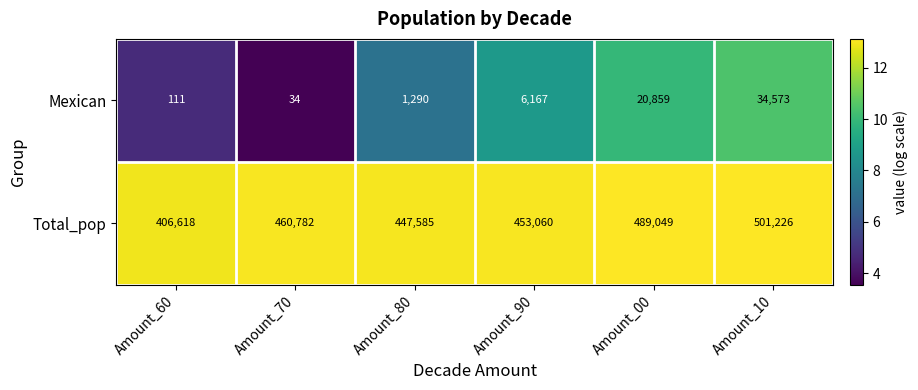

Count the number of data series in this chart.

2